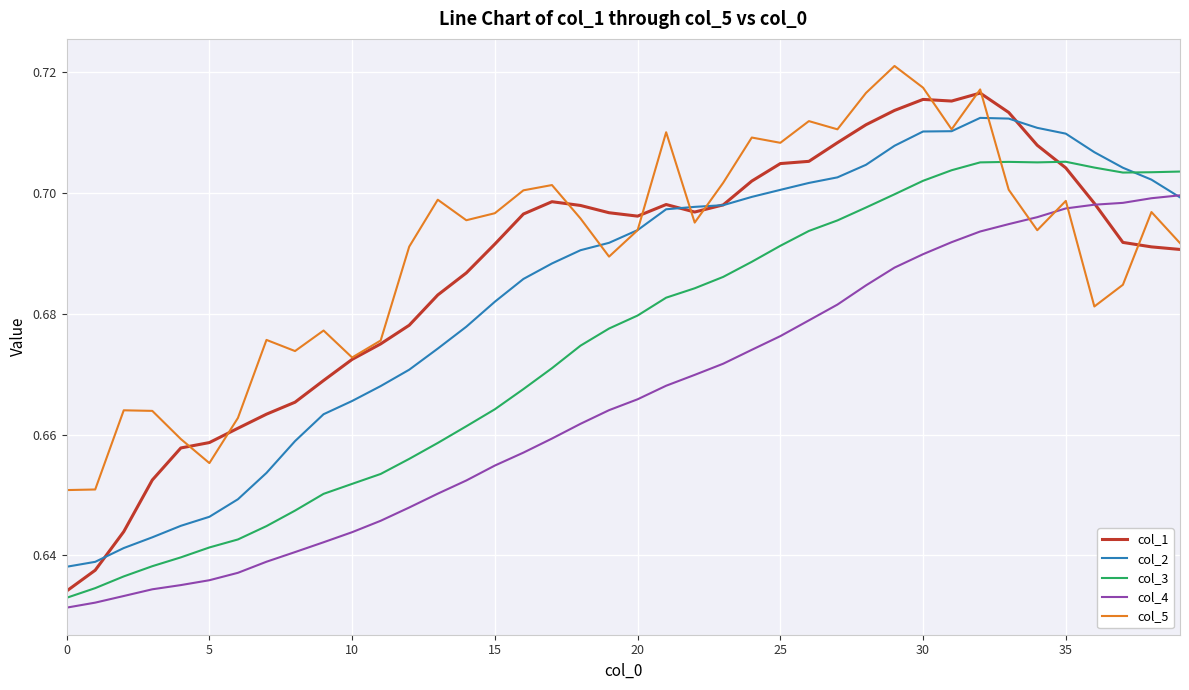

List the series in order of their peak value, highest first.

col_5, col_1, col_2, col_3, col_4